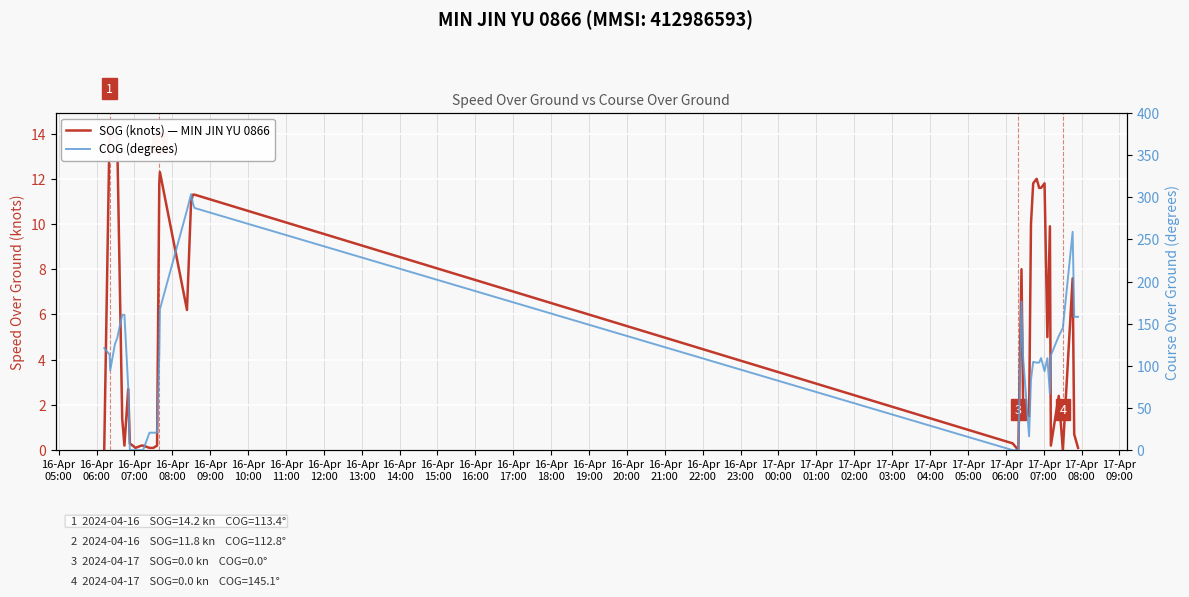

What is the label of the 23rd point from the right?

16-Apr
22:00